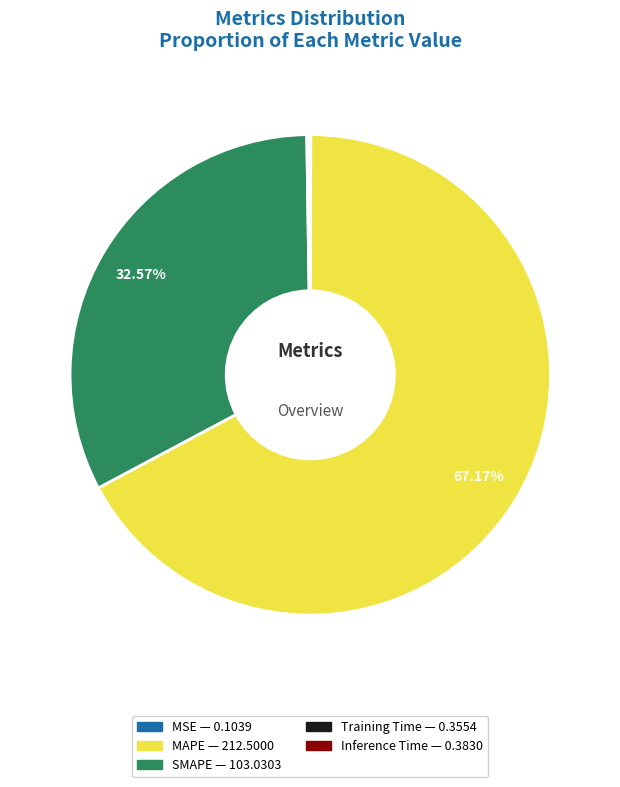

To the nearest percent, what portion does MAPE represent?

67%